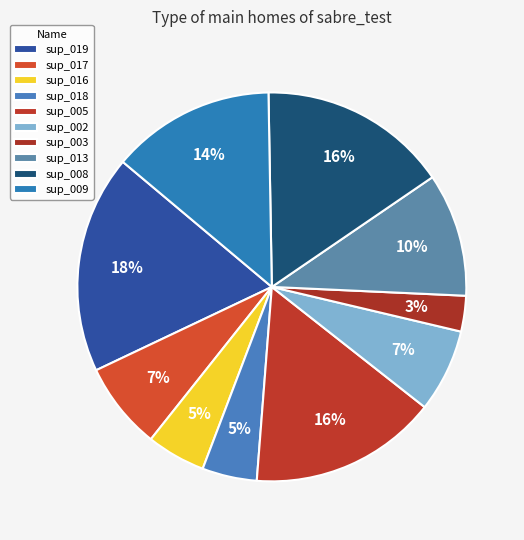

Is sup_017 the majority of the pie?

No